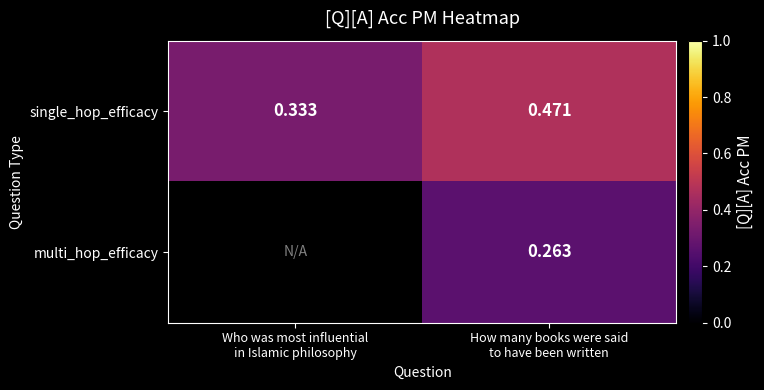

Count the single_hop_efficacy values in the range 0 to 1.

2